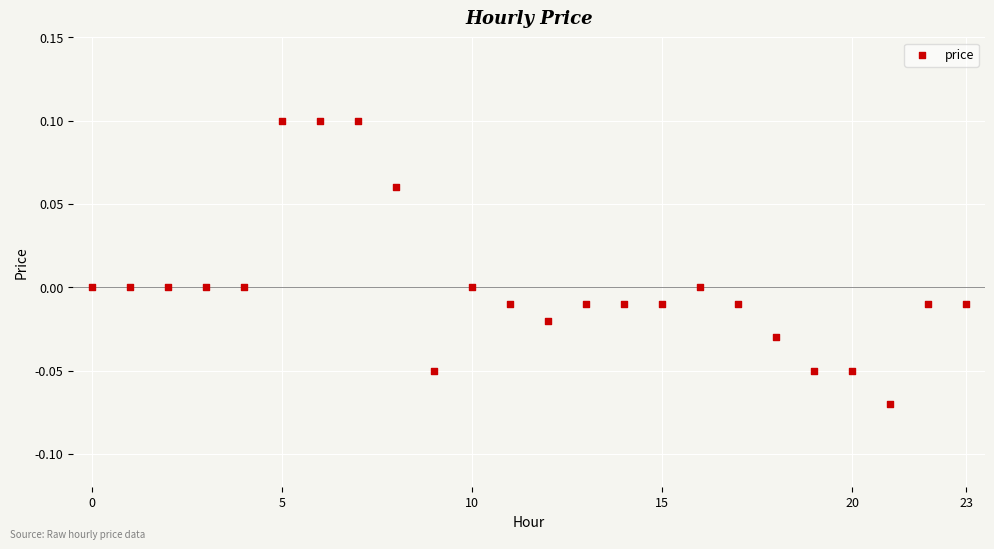

Count the number of points in this scatter plot.

24